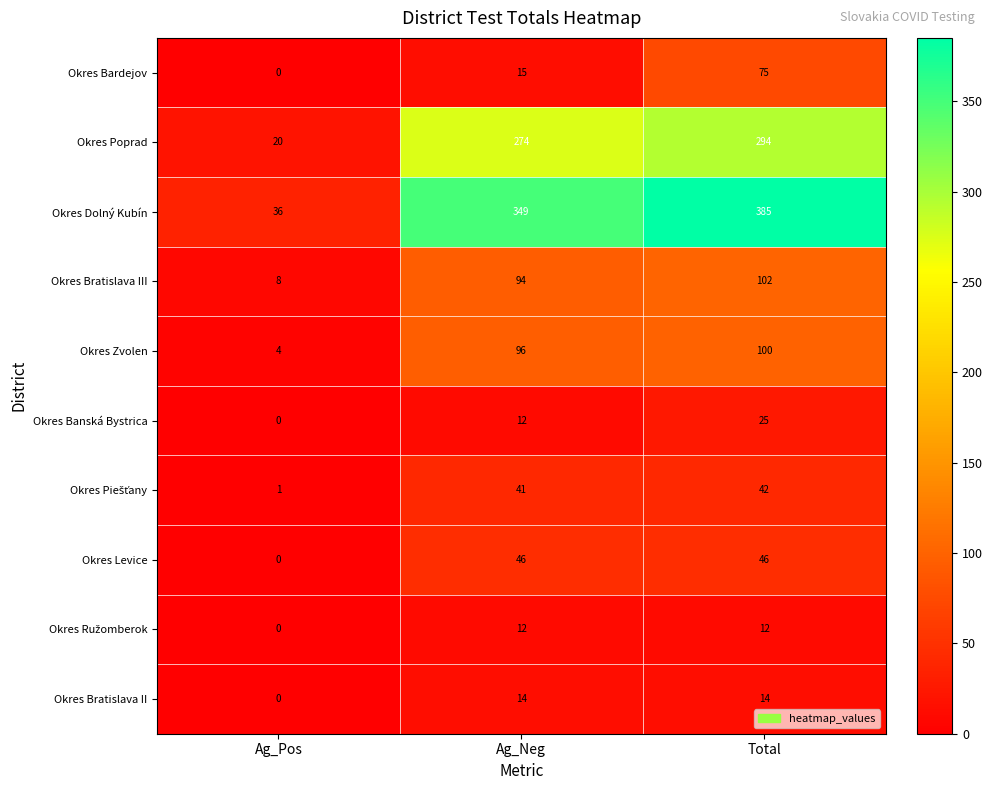

The Okres Zvolen series shows 6 at Ag_Pos. True or false?

False